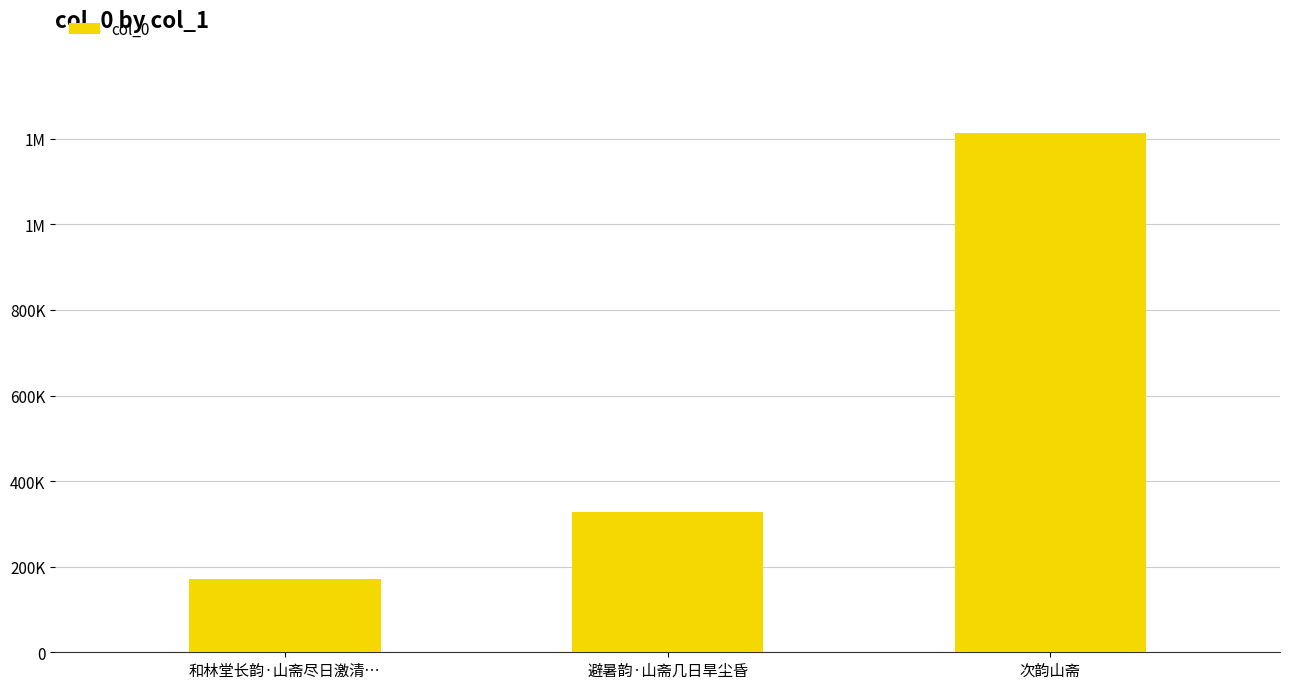

List the labels in order of value, smallest first.

和林堂长韵·山斋尽日激清…, 避暑韵·山斋几日旱尘昏, 次韵山斋